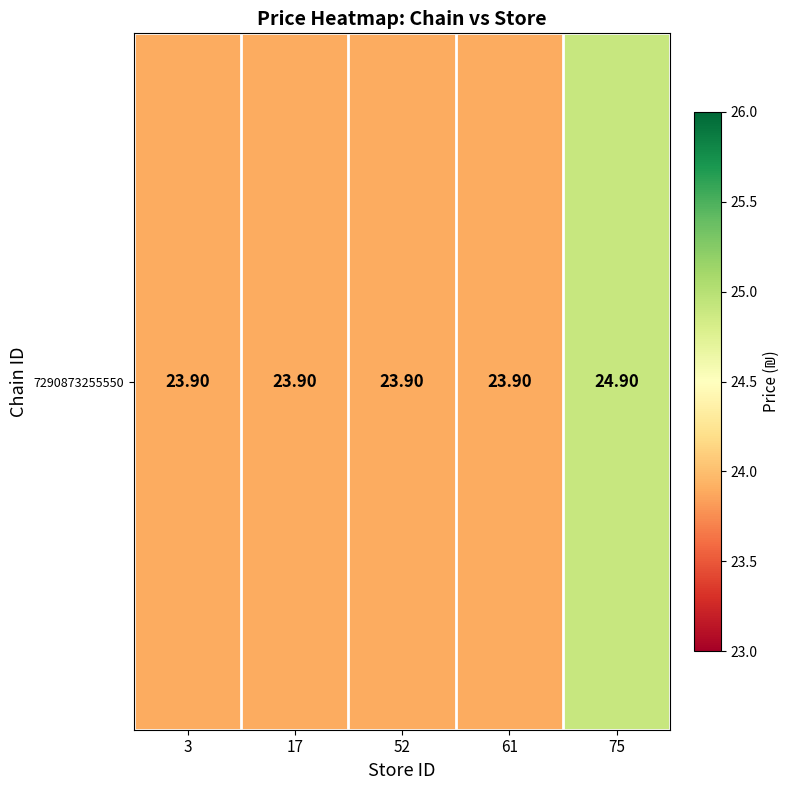

What is the difference between the maximum and minimum values?

1.0